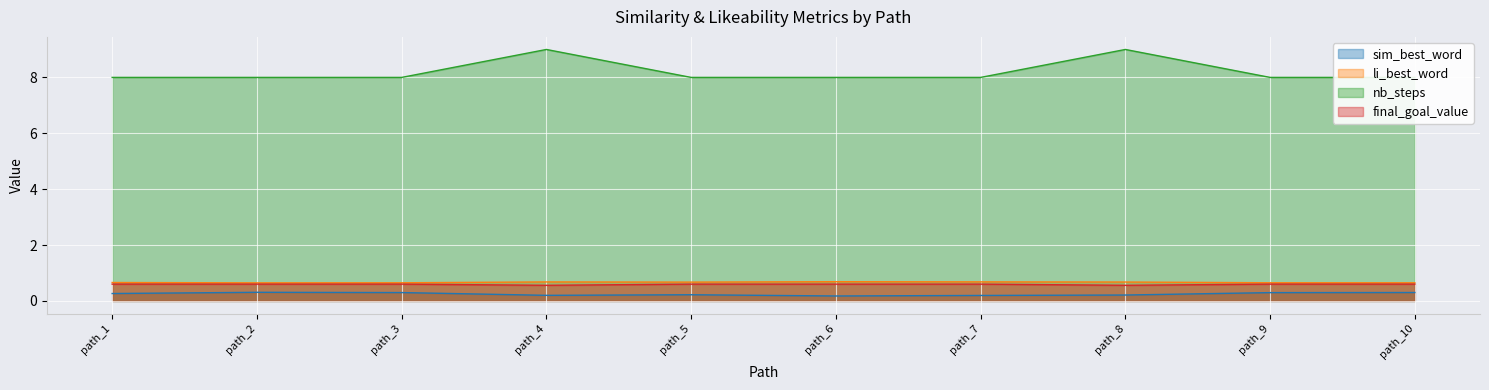

True or false: final_goal_value and sim_best_word intersect in this chart.

False